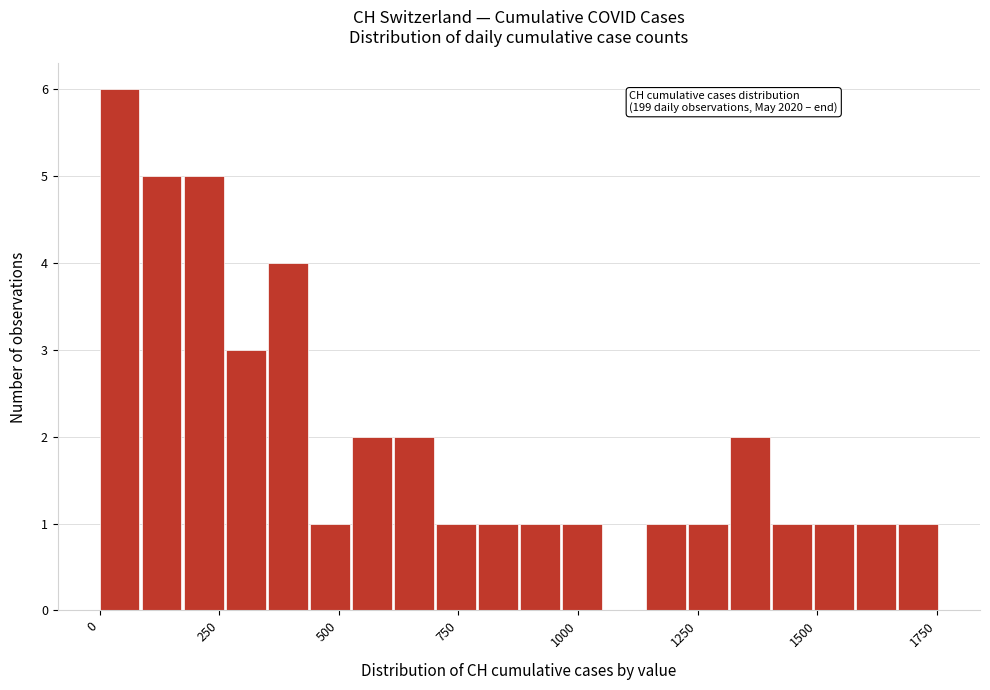

Around what value on the x-axis is the tallest bar? Give the approximate position of its centre, as read against the axis.

50